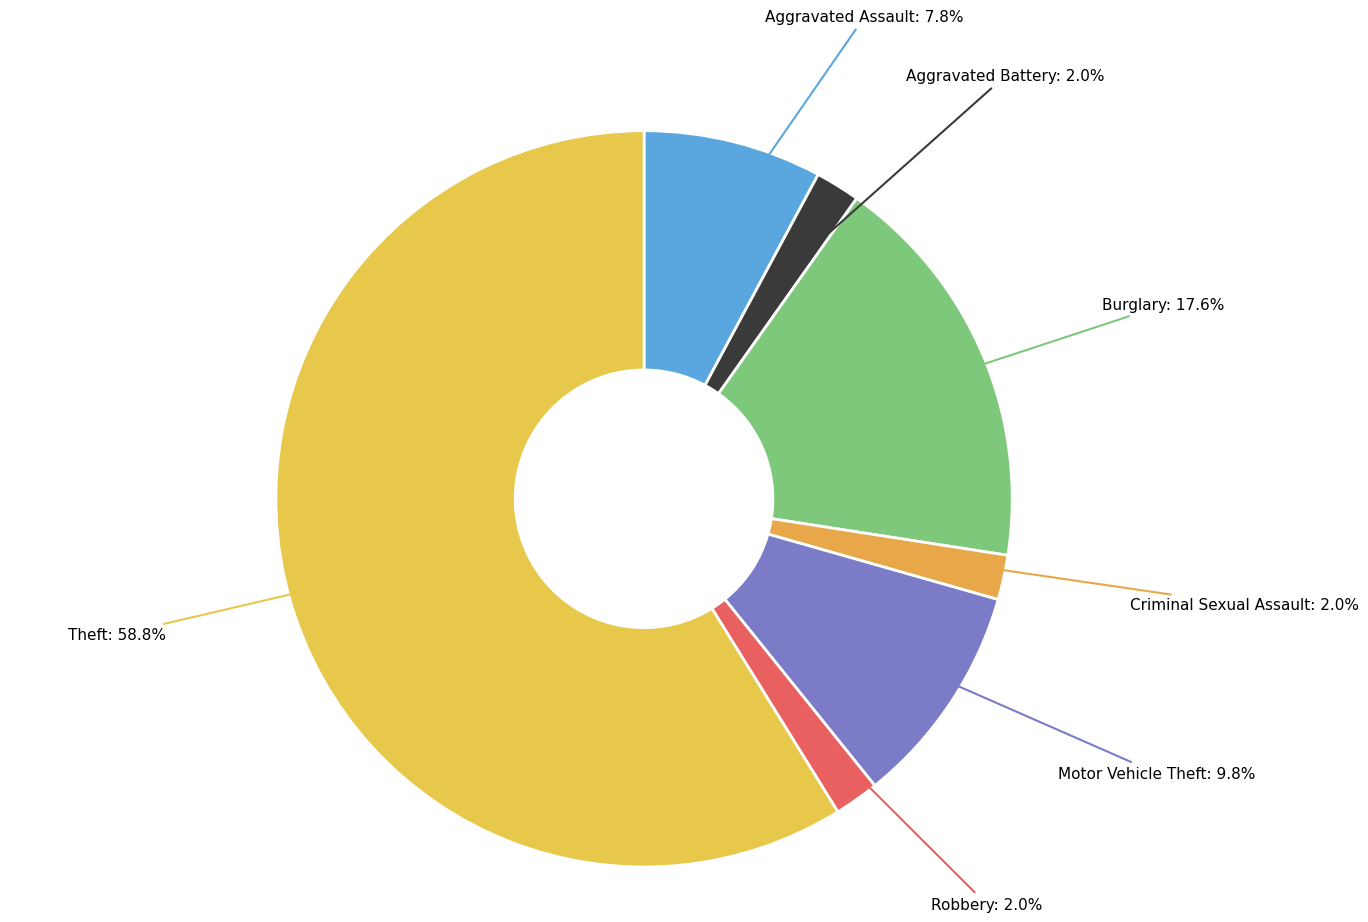

Which category has the biggest portion of the pie?

Theft